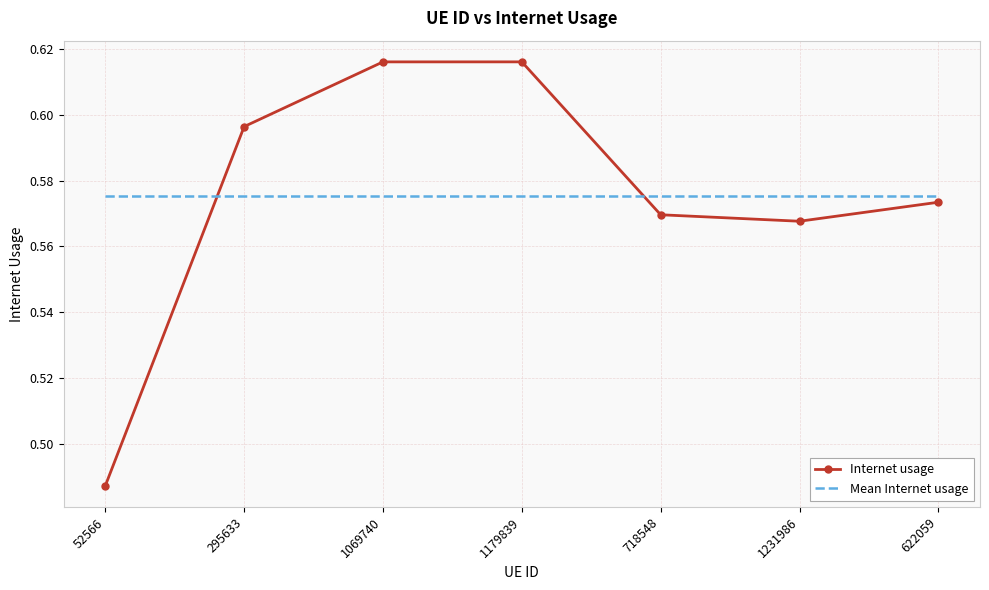

What position from the right is 622059?

1